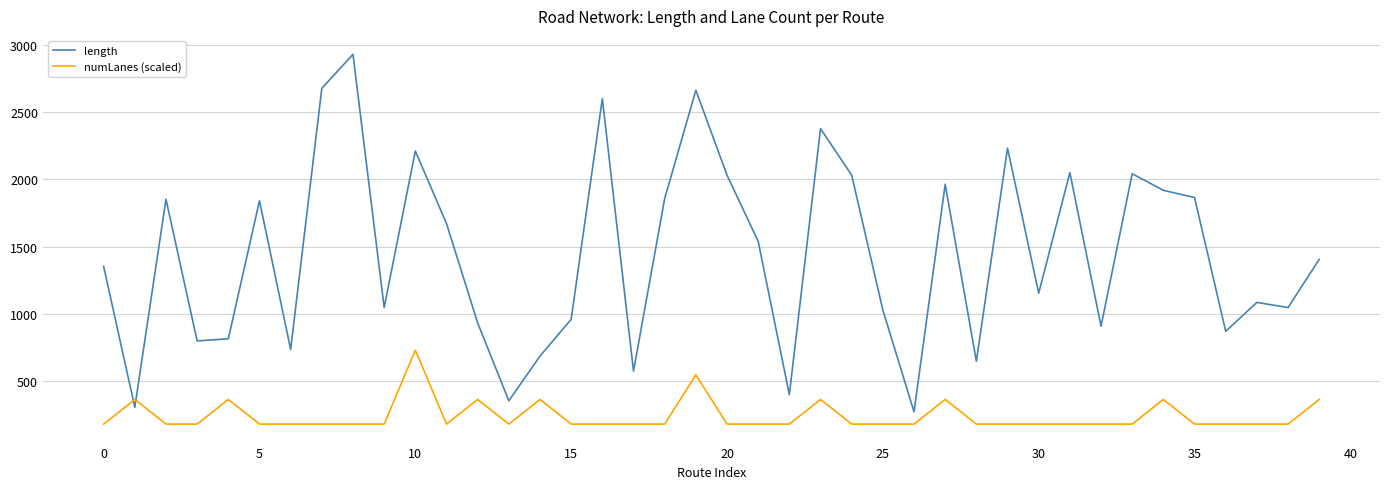

Rank the series by their maximum value, from lowest to highest.

numLanes (scaled), length